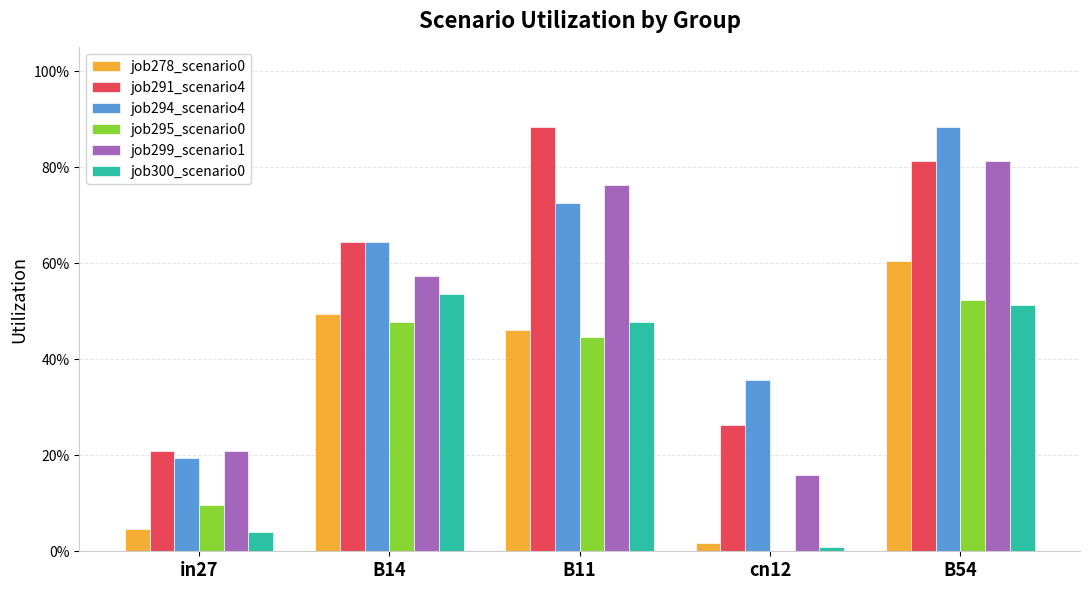

Between cn12 and B54, which series saw the biggest shift?

job299_scenario1